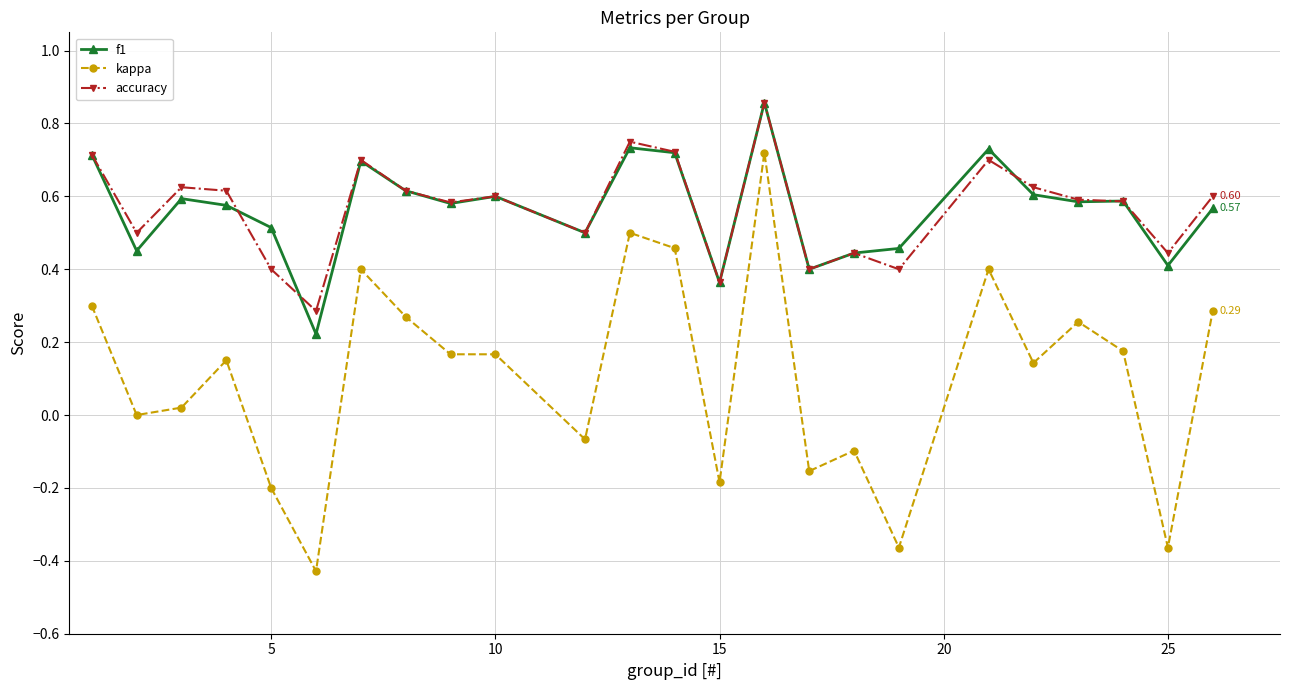

True or false: f1 has more than 1 interior local peaks.

True